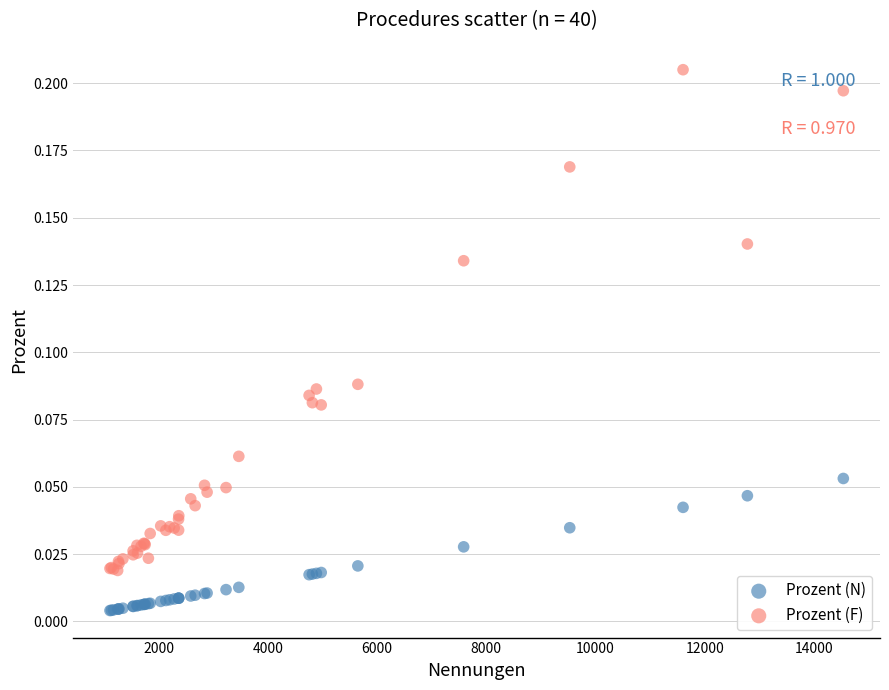

Which series contains the lowest Y value?

Prozent (N)